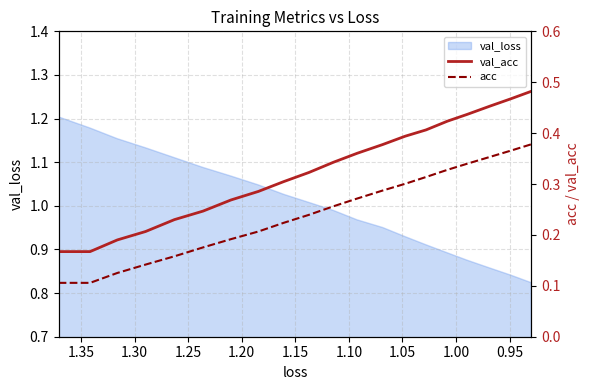

Which series has the widest spread of values?

val_acc